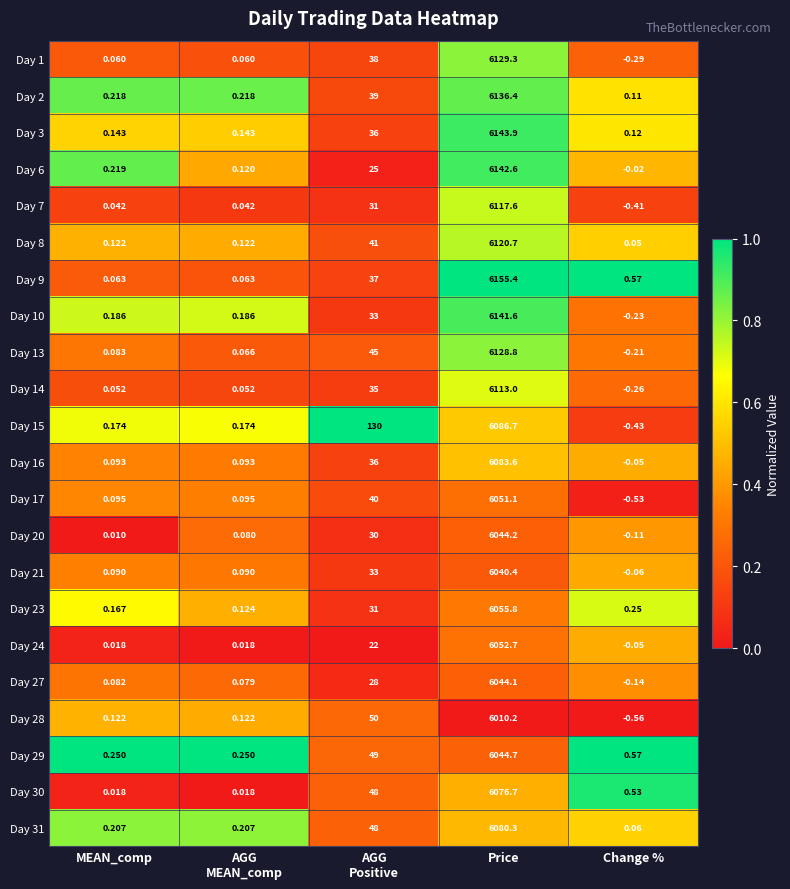

At which category is the sum across all series the highest?

Price